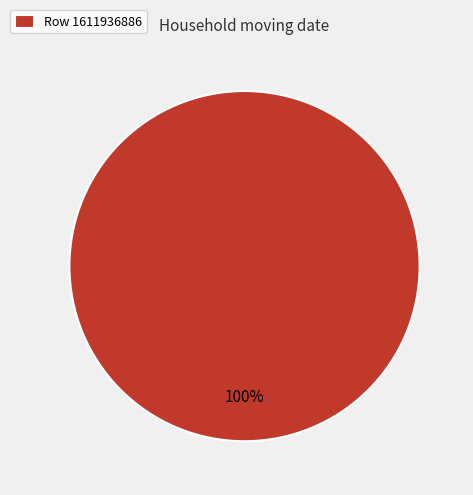

To the nearest percent, what percentage of the pie is Row 1611936886?

100%